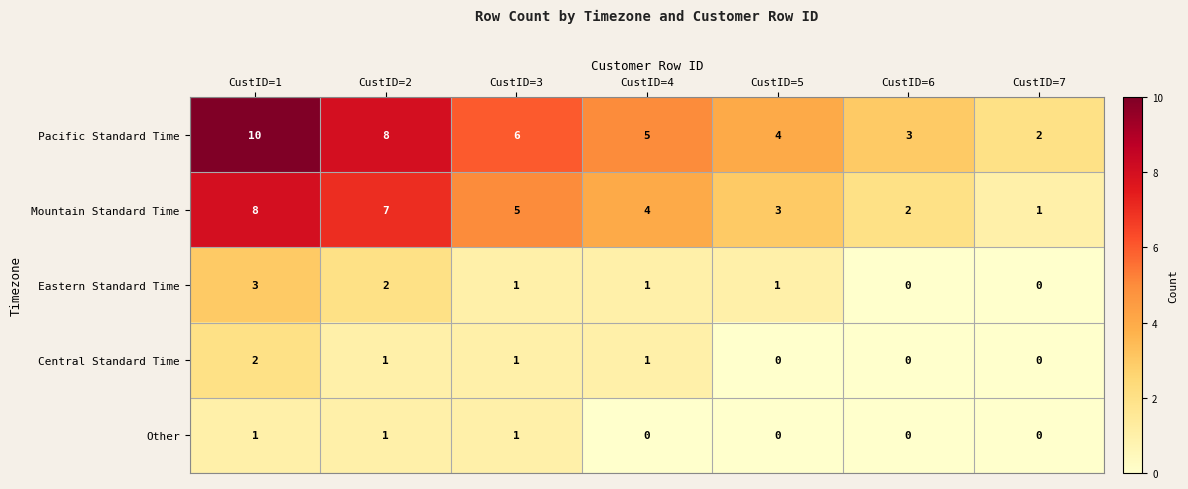

True or false: Pacific Standard Time has a value of 5 at CustID=6.

False